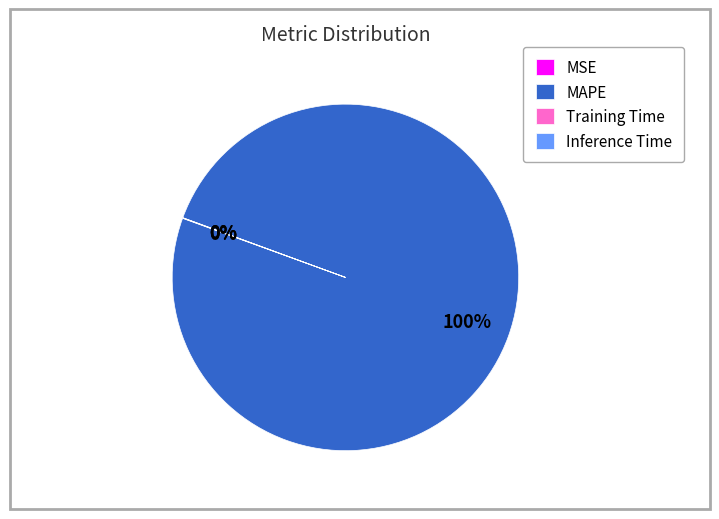

To the nearest percent, what portion does MAPE represent?

100%